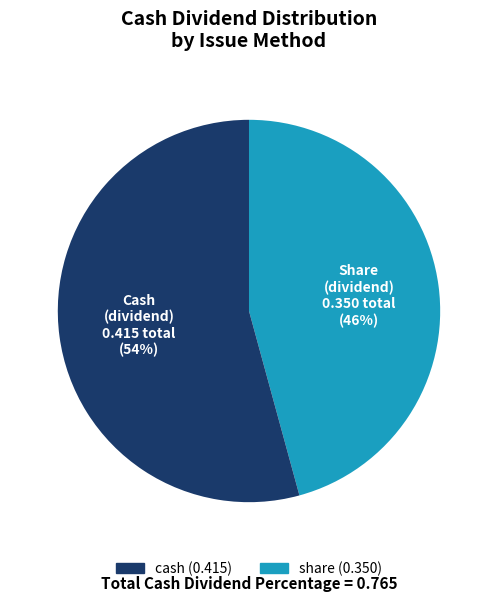

How many slices are in this pie chart?

2